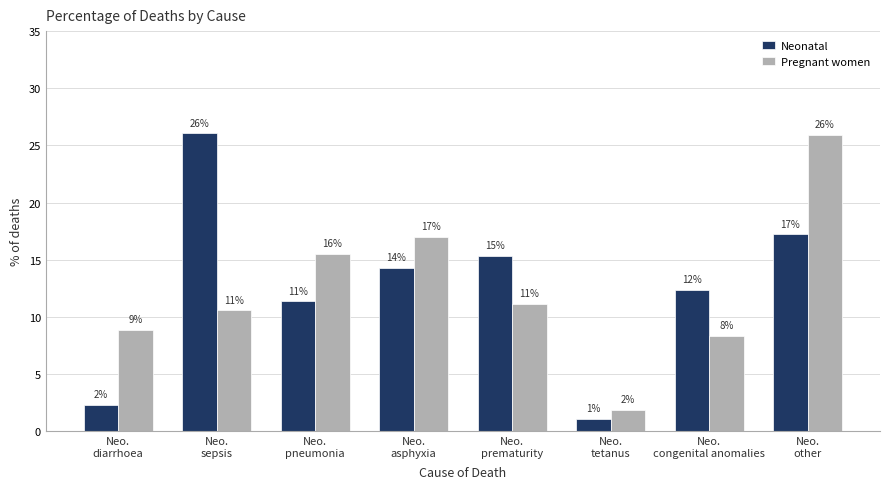

Does the chart contain any negative values?

No